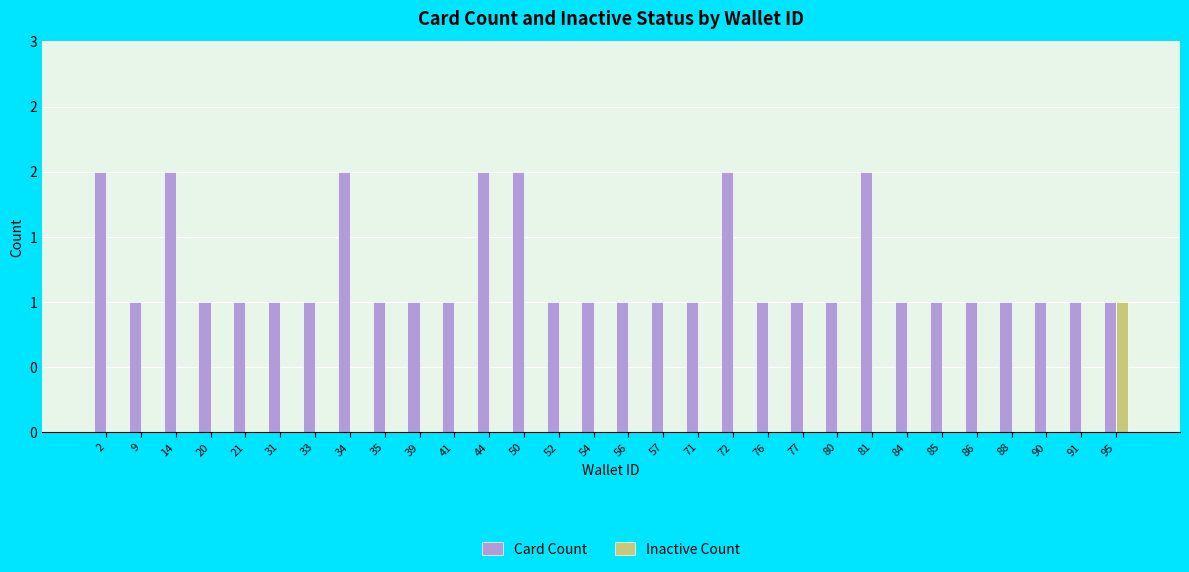

What is the average value of the Card Count series?

1